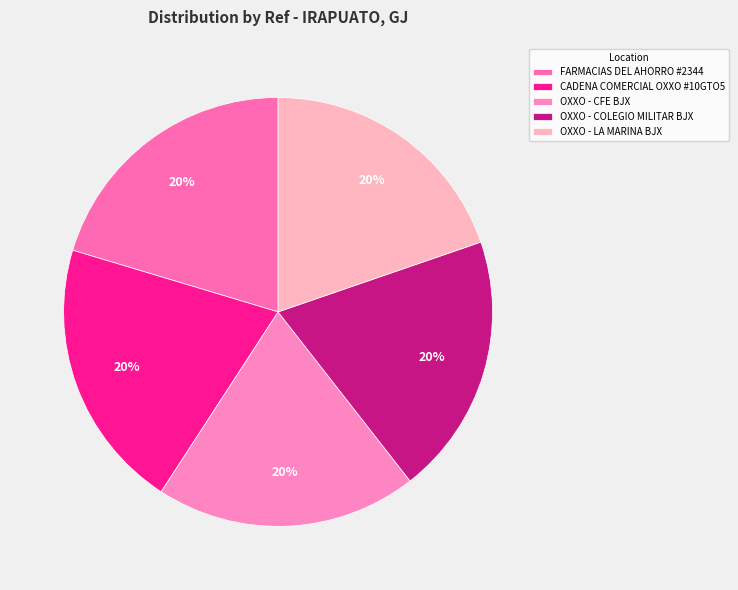

The OXXO - COLEGIO MILITAR BJX slice represents 10% of the pie. True or false?

False